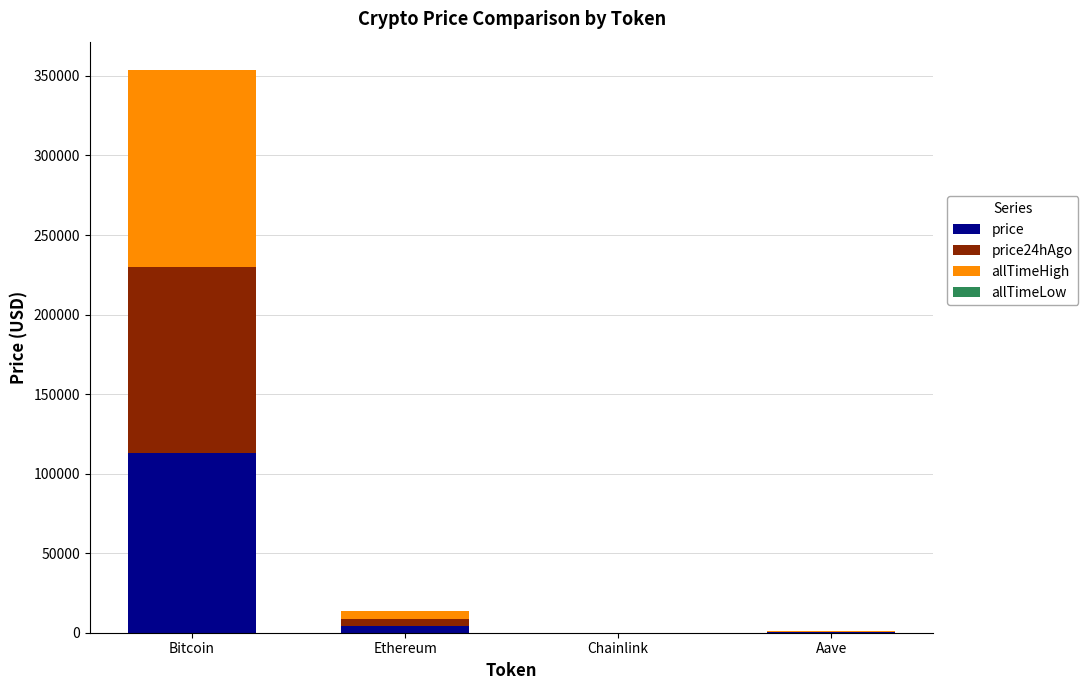

At which category is the sum across all series the highest?

Bitcoin